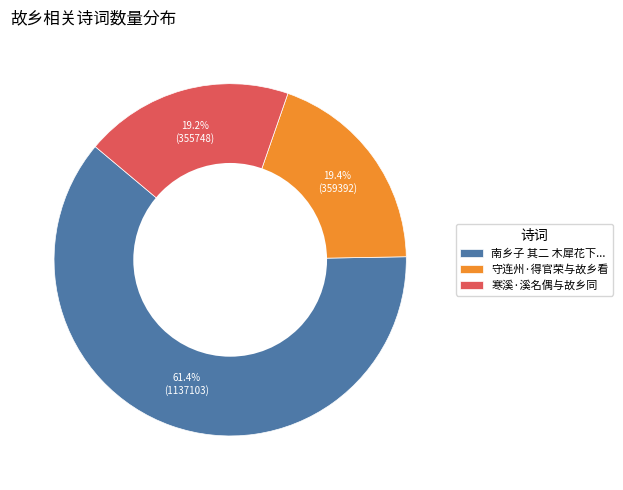

To the nearest percent, what is the average slice percentage?

33%